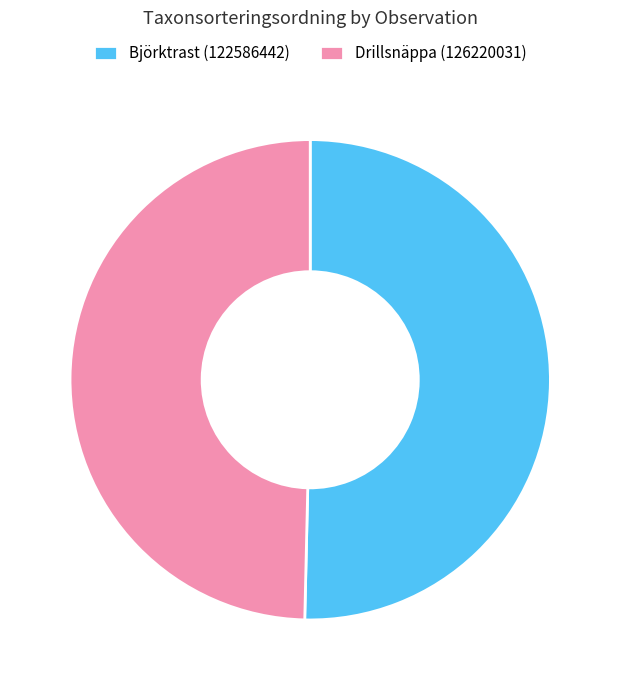

Which has a higher value, Drillsnäppa (126220031) or Björktrast (122586442)?

Björktrast (122586442)